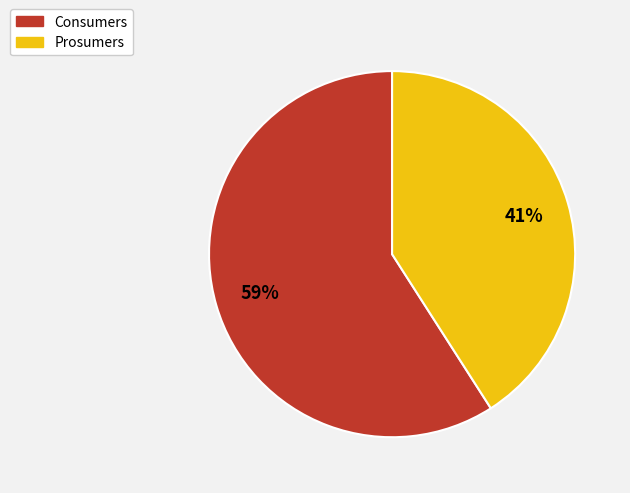

Do Consumers and Prosumers together represent more than half of the pie?

Yes